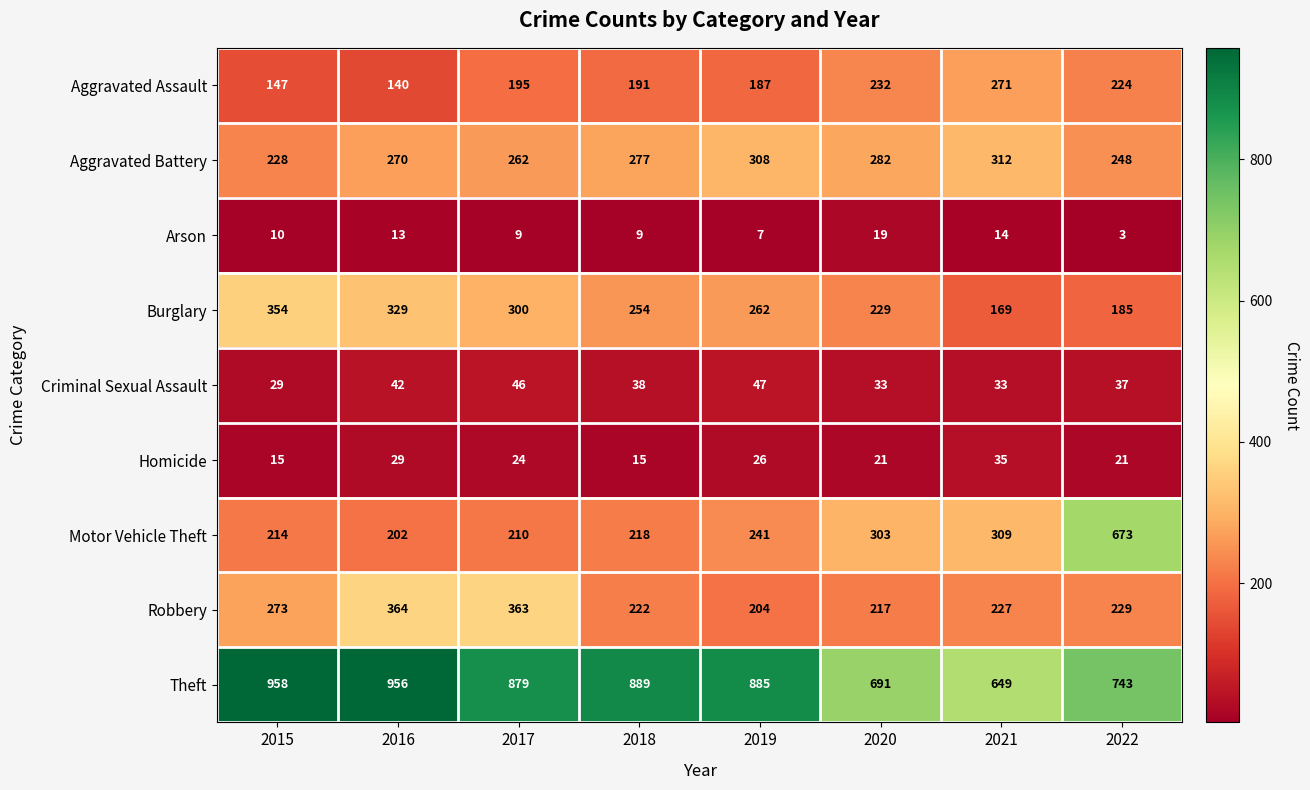

Which series changed the most between 2016 and 2019?

Robbery